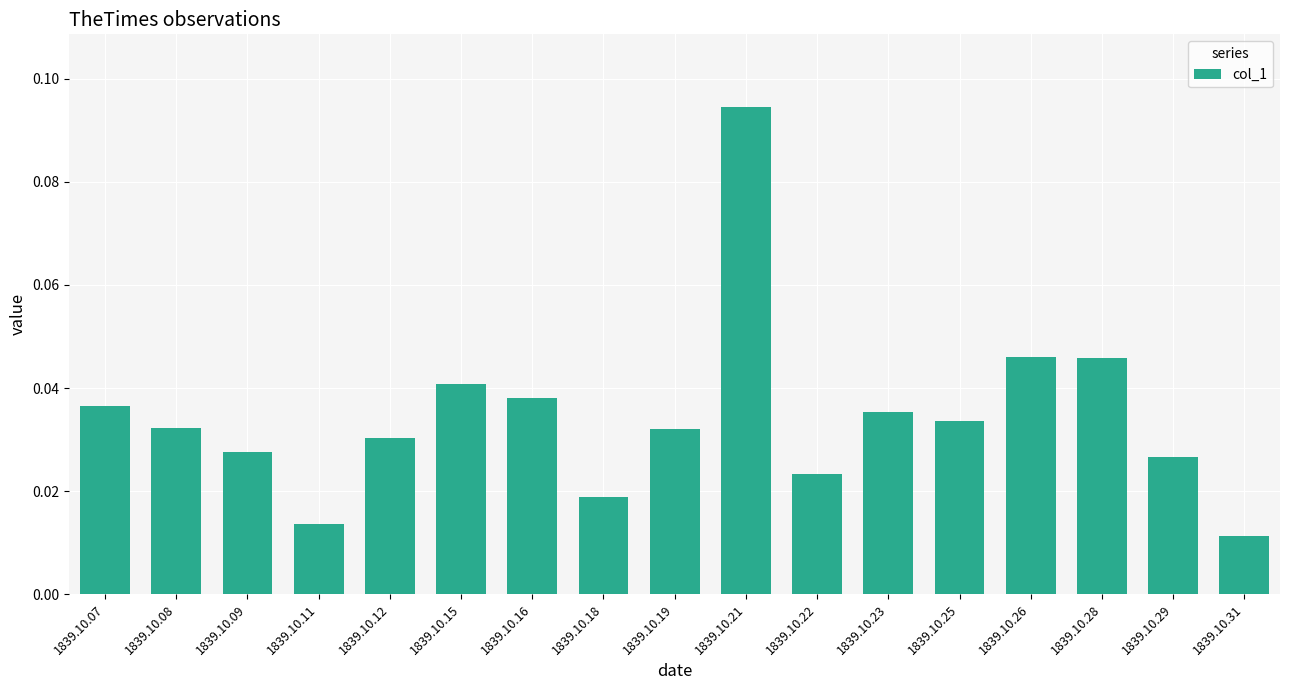

How many values are between 0 and 1?

17